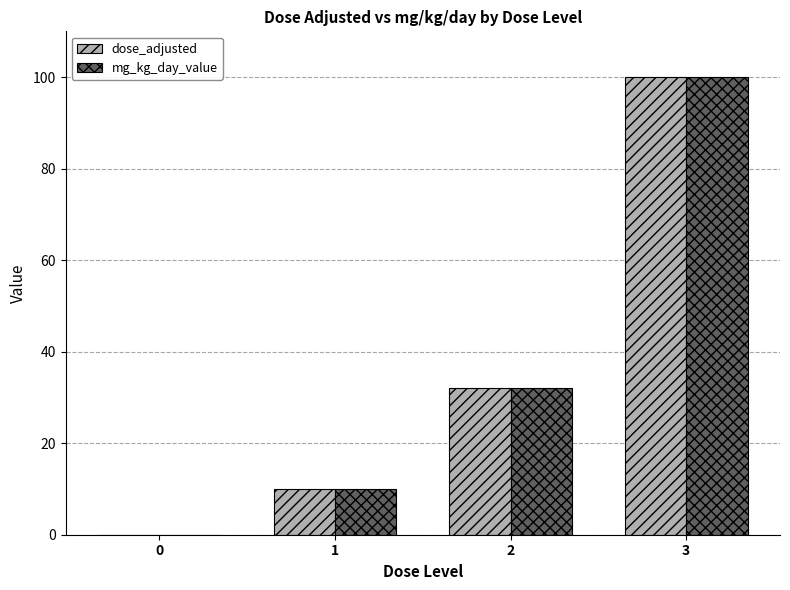

Reading left to right, what are all the values shown in this chart?

dose_adjusted: 0	10	32	100
mg_kg_day_value: 0	10	32	100